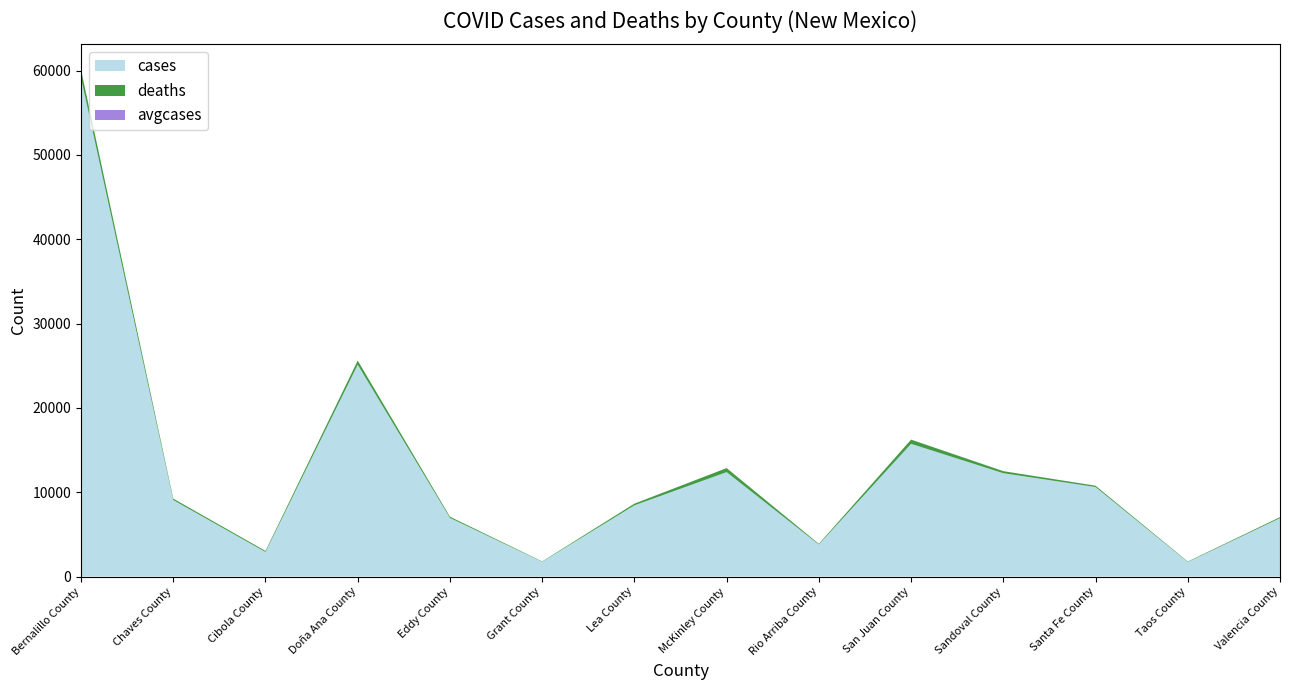

Reading left to right, transcribe all the data shown in this chart.

cases: 59131	9073	2914	25121	6958	1754	8449	12385	3798	15740	12258	10621	1725	6925
deaths: 966	171	125	492	141	41	197	478	80	497	241	151	53	119
avgcases: 15	1	2	5	2	1	0	2	4	7	3	4	2	4